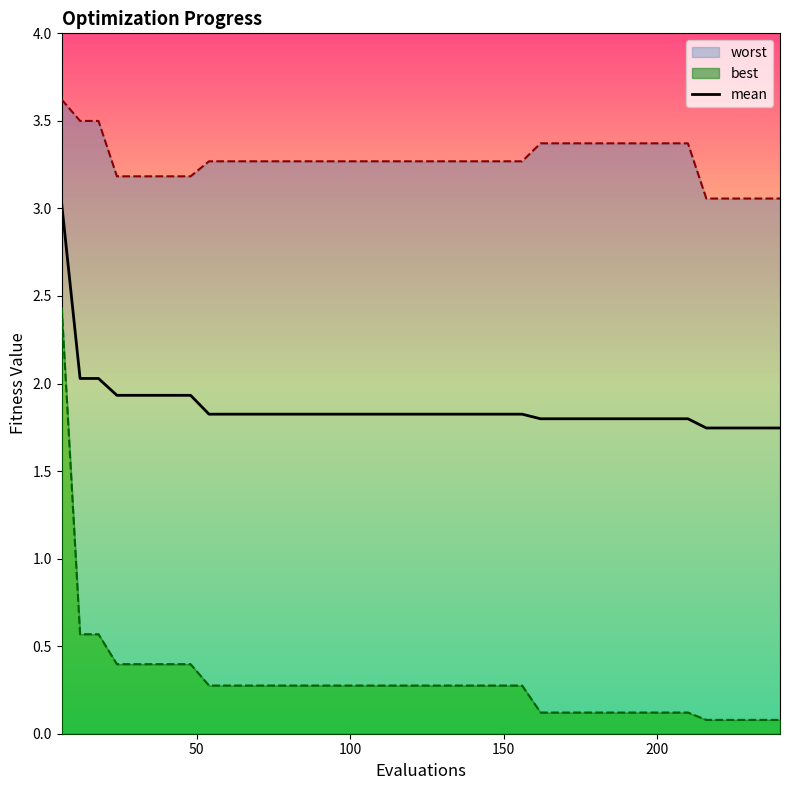

What is the maximum value for mean?

3.0